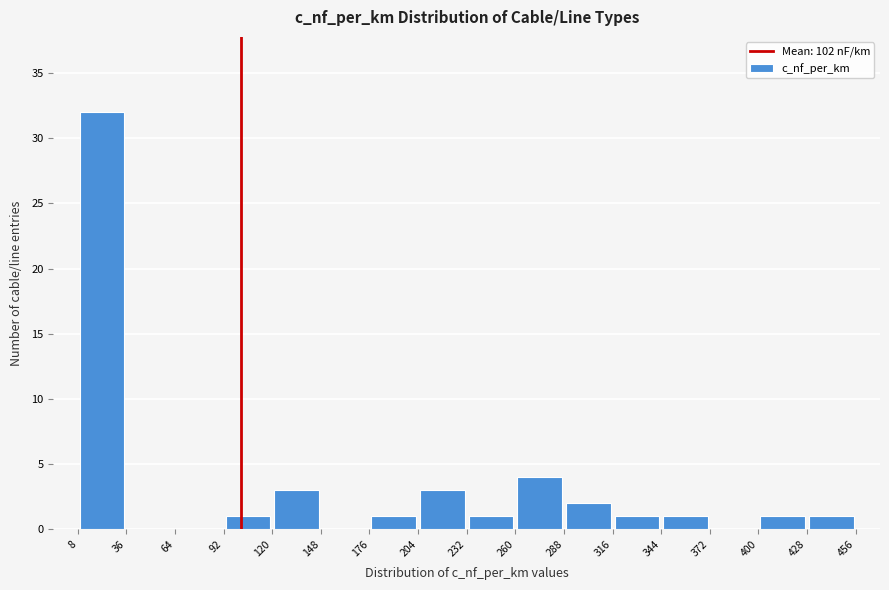

Reading left to right, transcribe this chart: for each bar, give the range it covers on the x-axis and its height. The values are not printed on the chart, so give them approximately, as read against the axis.

8 to 36: 32
36 to 64: 0
64 to 92: 0
92 to 120: 1
120 to 148: 3
148 to 176: 0
176 to 204: 1
204 to 232: 3
232 to 260: 1
260 to 288: 4
288 to 316: 2
316 to 344: 1
344 to 372: 1
372 to 400: 0
400 to 428: 1
428 to 456: 1